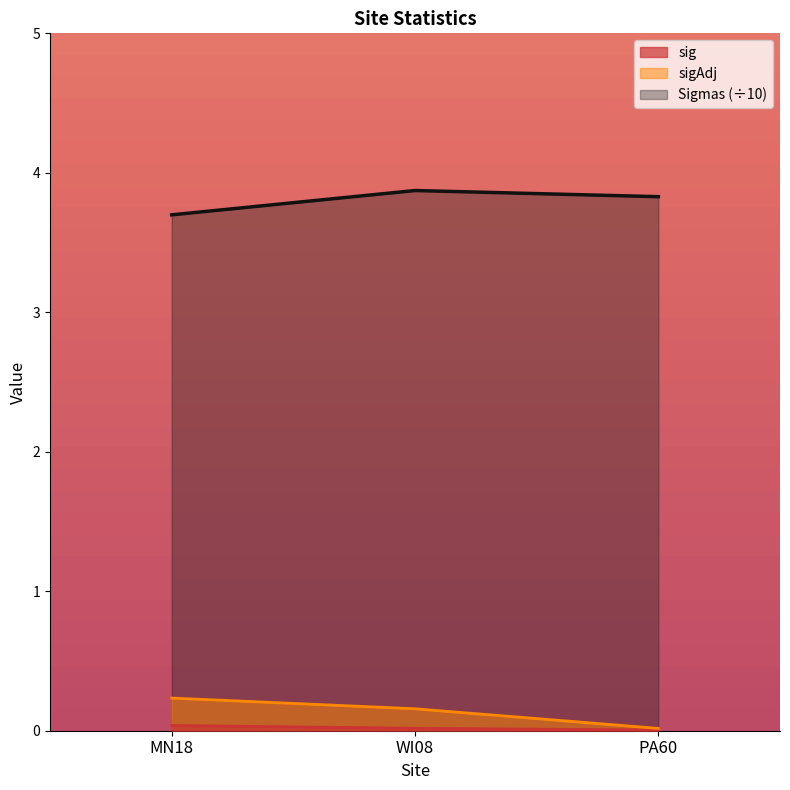

How many lines are shown in the chart?

3